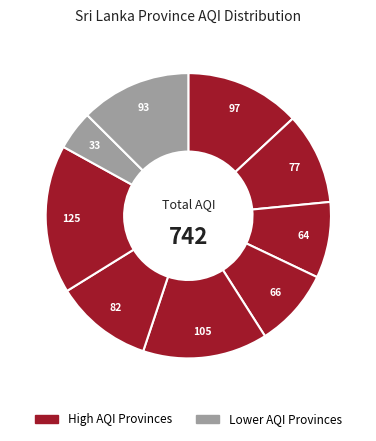

Count the number of slices in the pie.

9